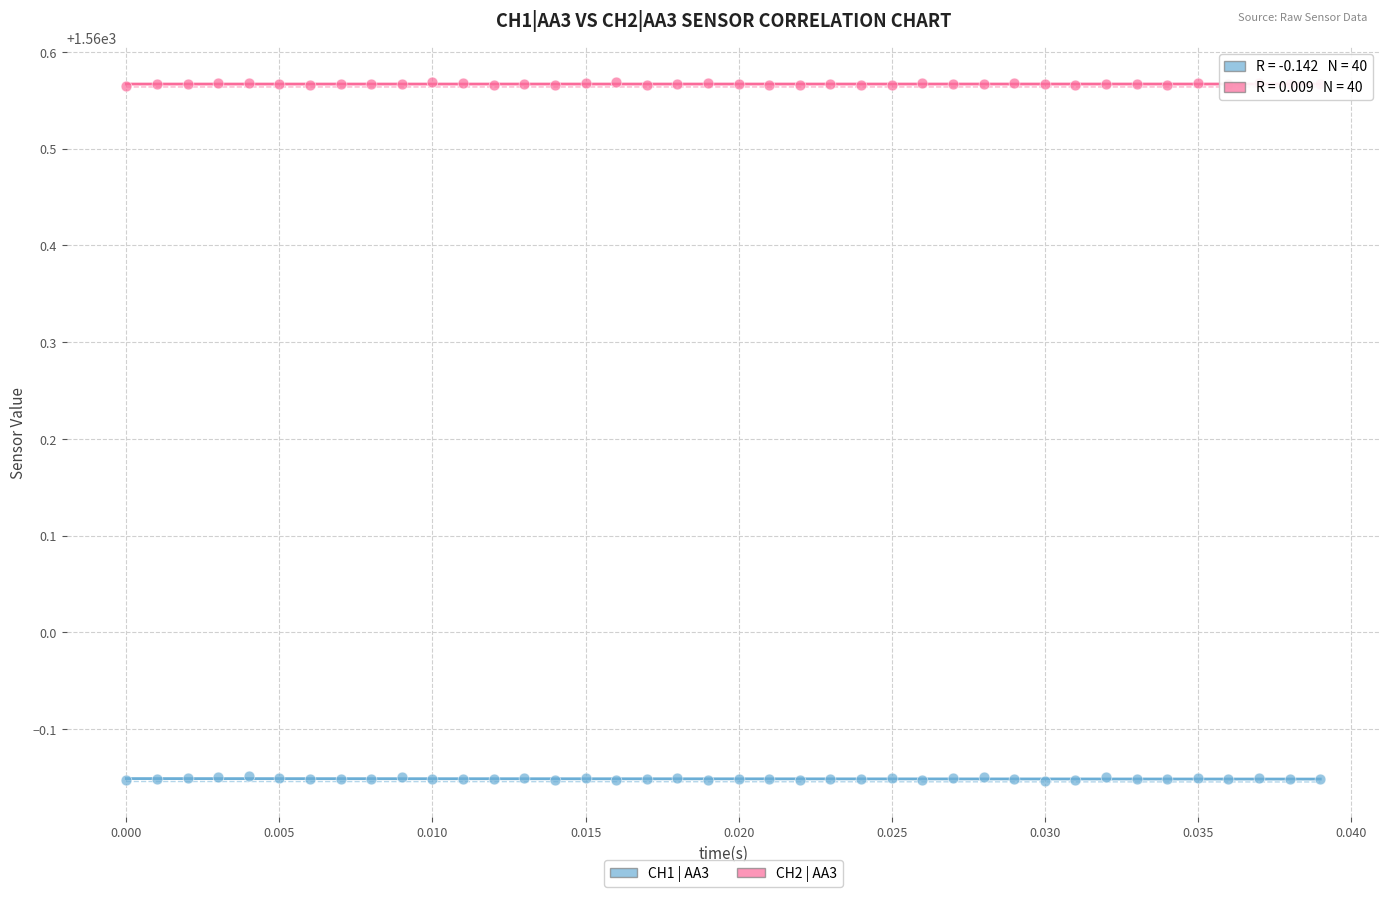

Which series reaches the minimum Y coordinate?

CH1 | AA3